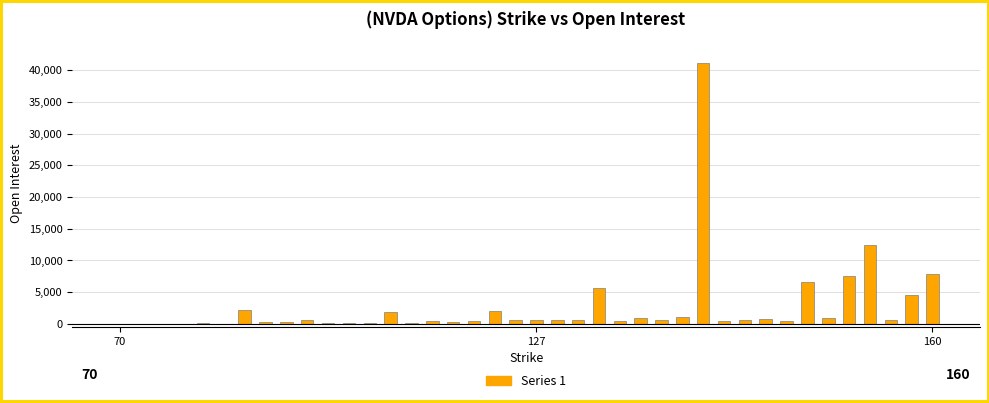

What is the sum of all values?

104398